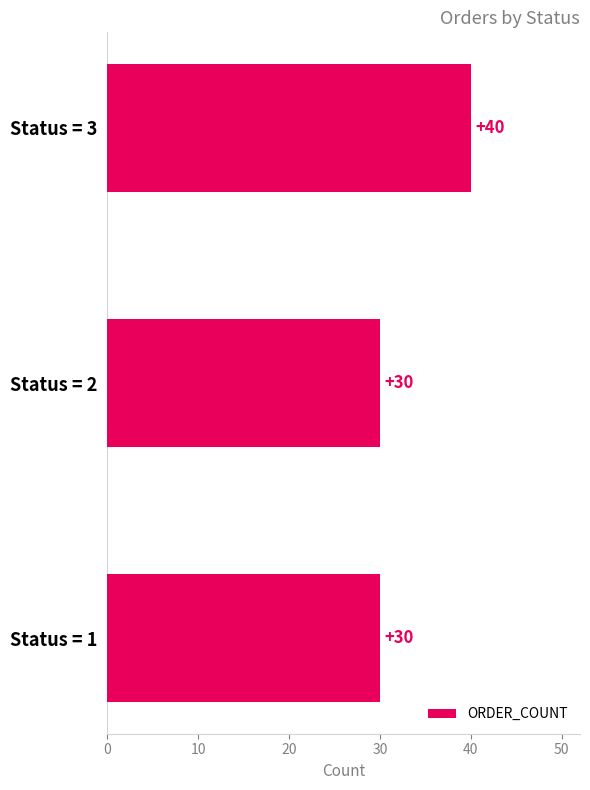

Is it true that the value at Status = 1 is 30?

True